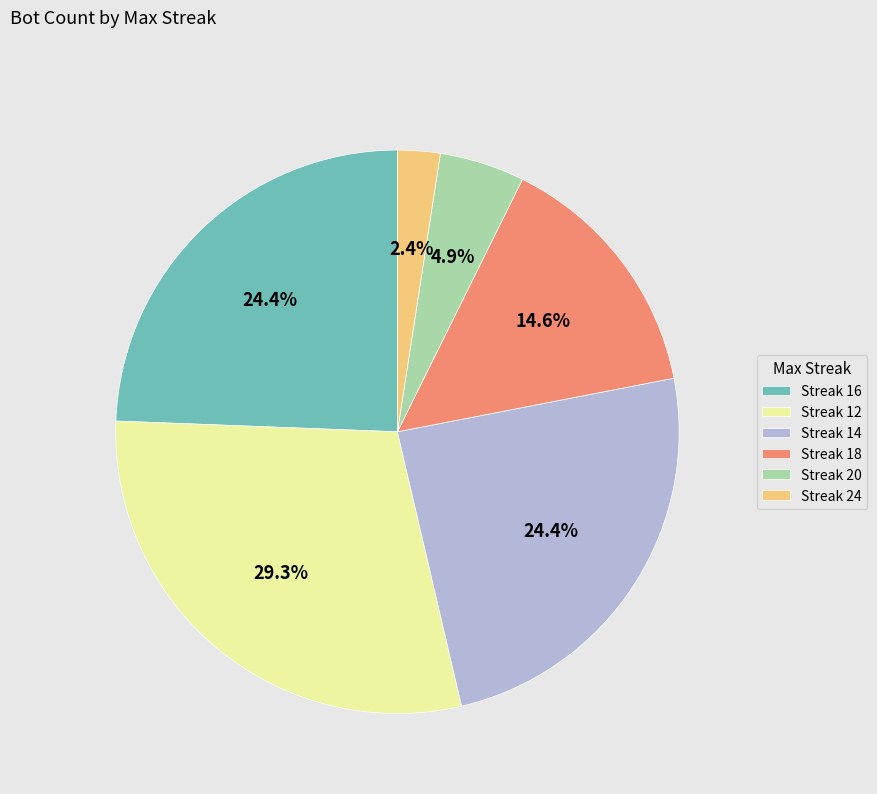

Which has a higher value, Streak 14 or Streak 18?

Streak 14